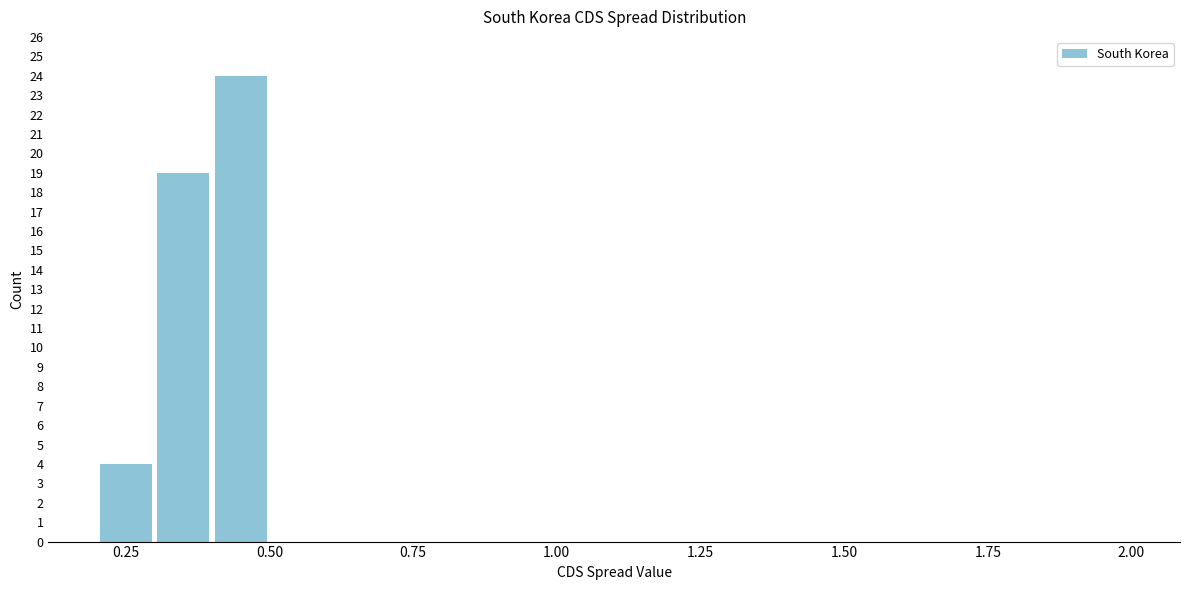

Around what value on the x-axis is the tallest bar? Give the approximate position of its centre, as read against the axis.

0.45